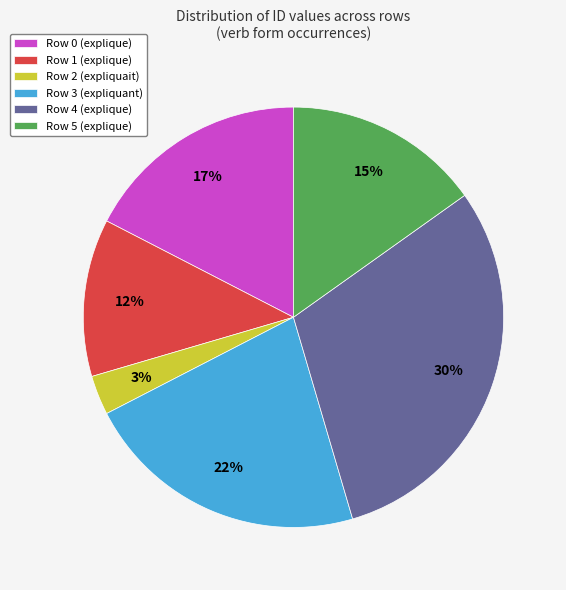

To the nearest percent, what is the difference between the largest and smallest slice percentages?

27%